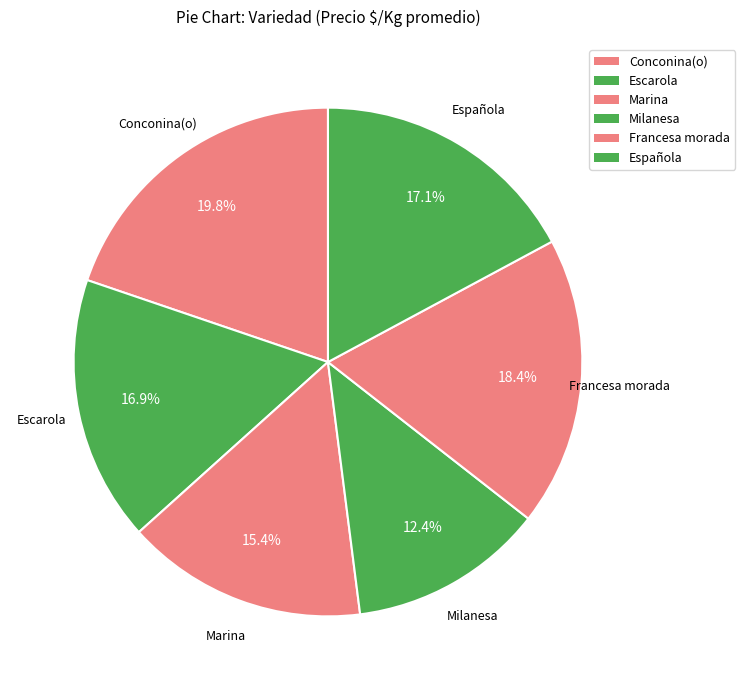

How many slices are in this pie chart?

6